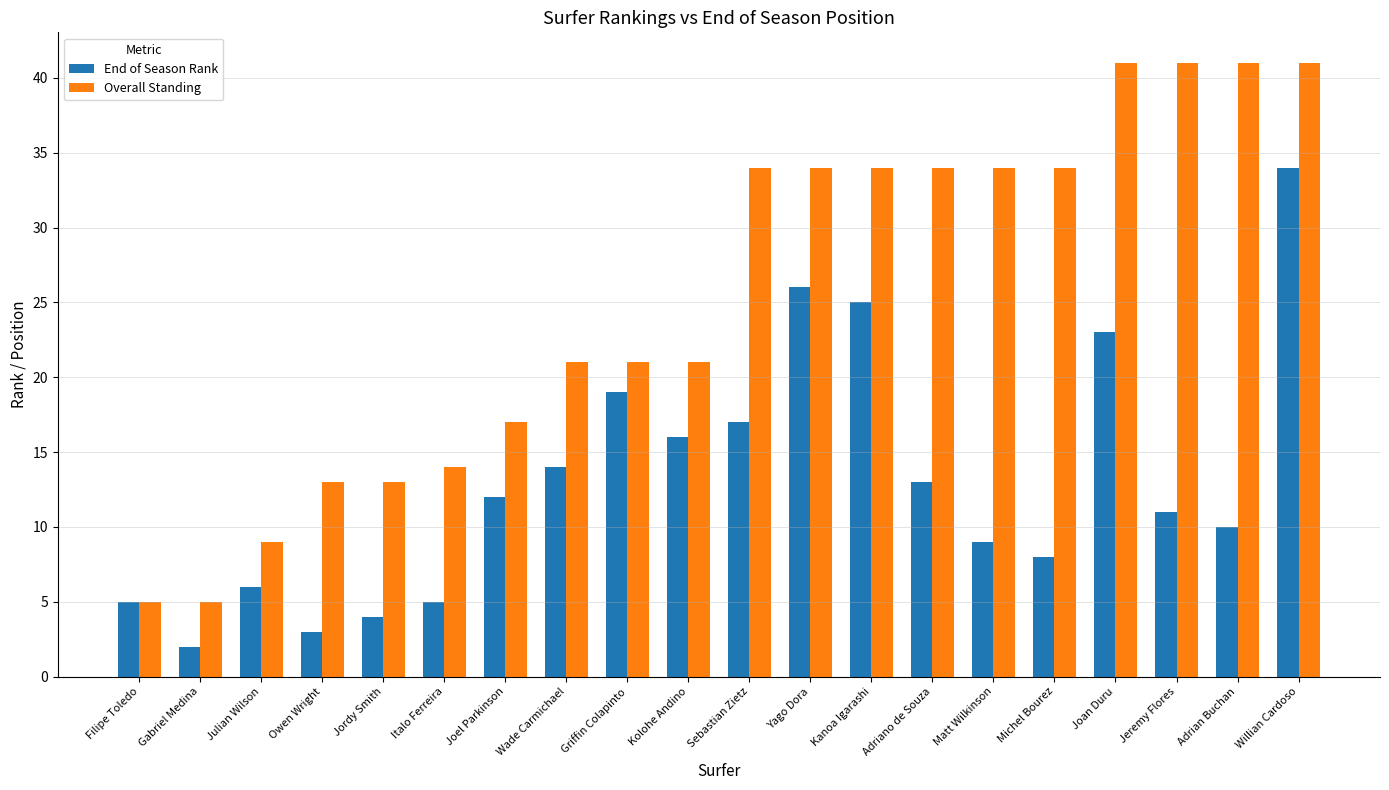

List the series in order of their peak value, highest first.

Overall Standing, End of Season Rank